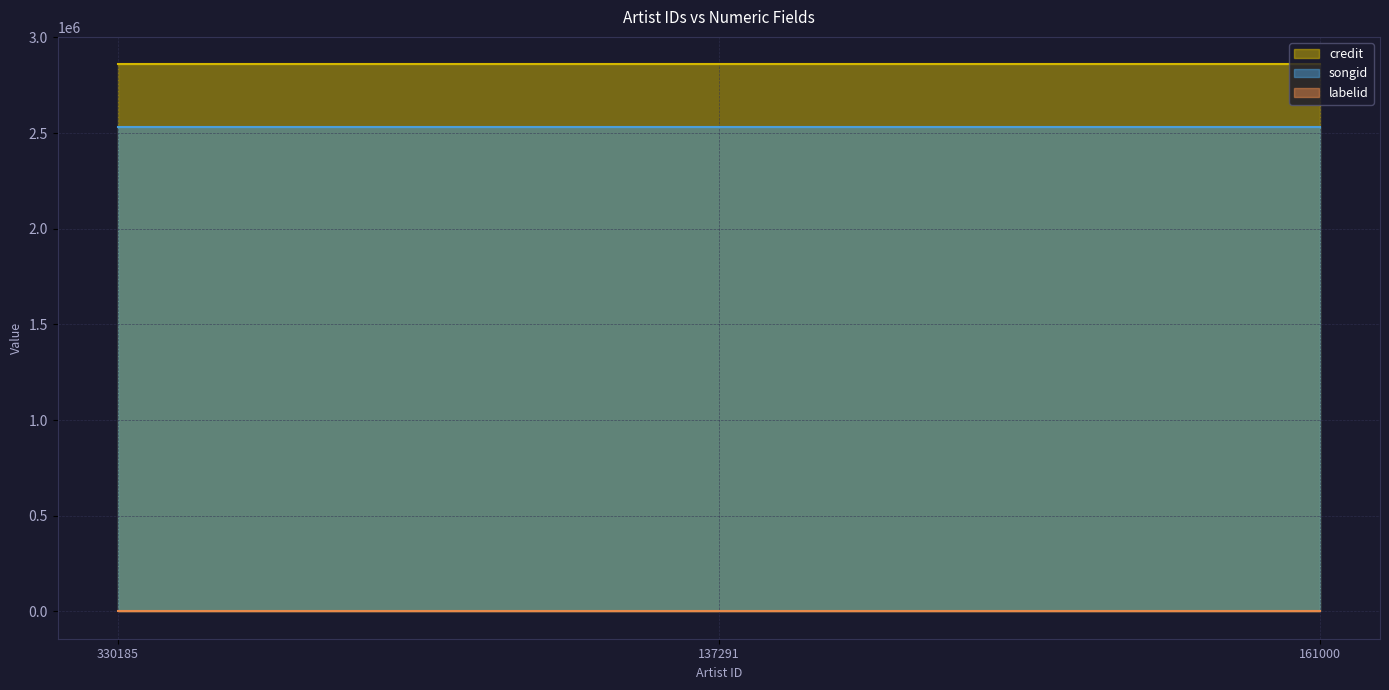

Reading right to left, list all the values displayed in this chart.

credit: 161000=2859513	137291=2859513	330185=2859513
songid: 161000=2531152	137291=2531152	330185=2531152
labelid: 161000=1205	137291=1205	330185=1205